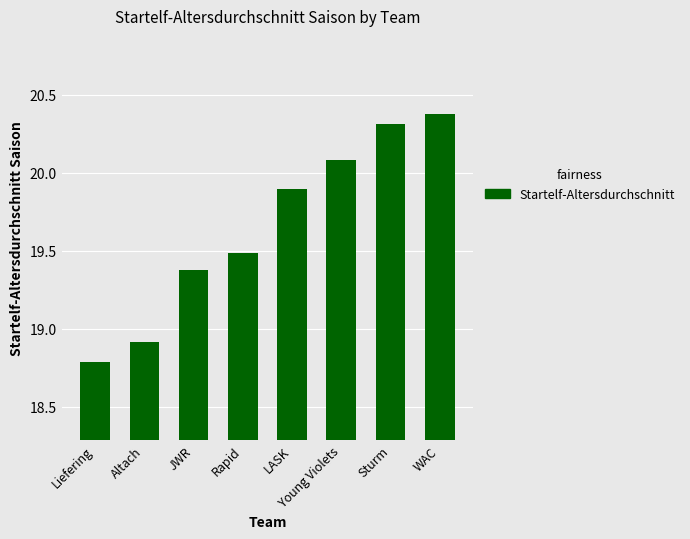

At which category does the chart reach its minimum across all series?

Liefering